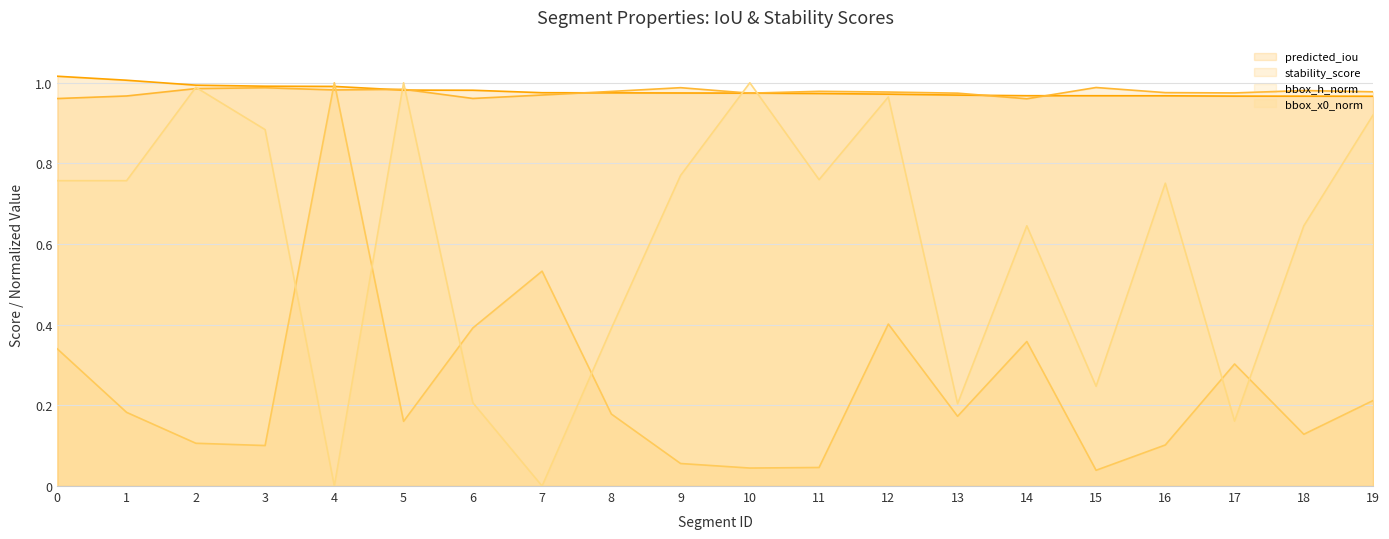

Which series has the widest spread of values?

bbox_x0_norm_line